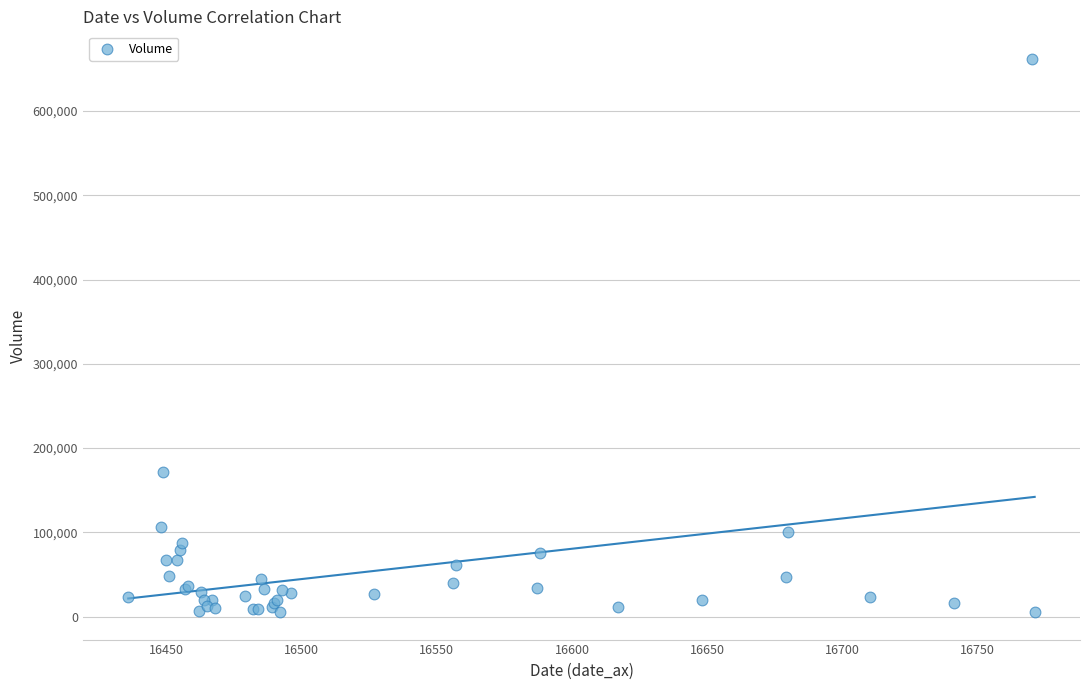

What Y value in the scatter plot is closest to 333636?

171872